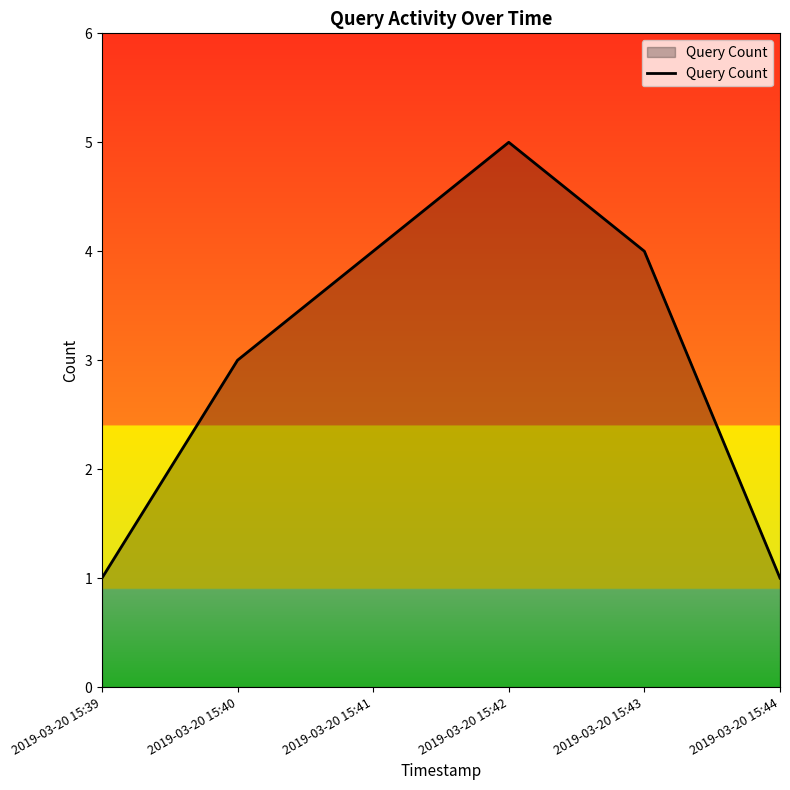

Which category has the highest value across all series?

2019-03-20 15:42